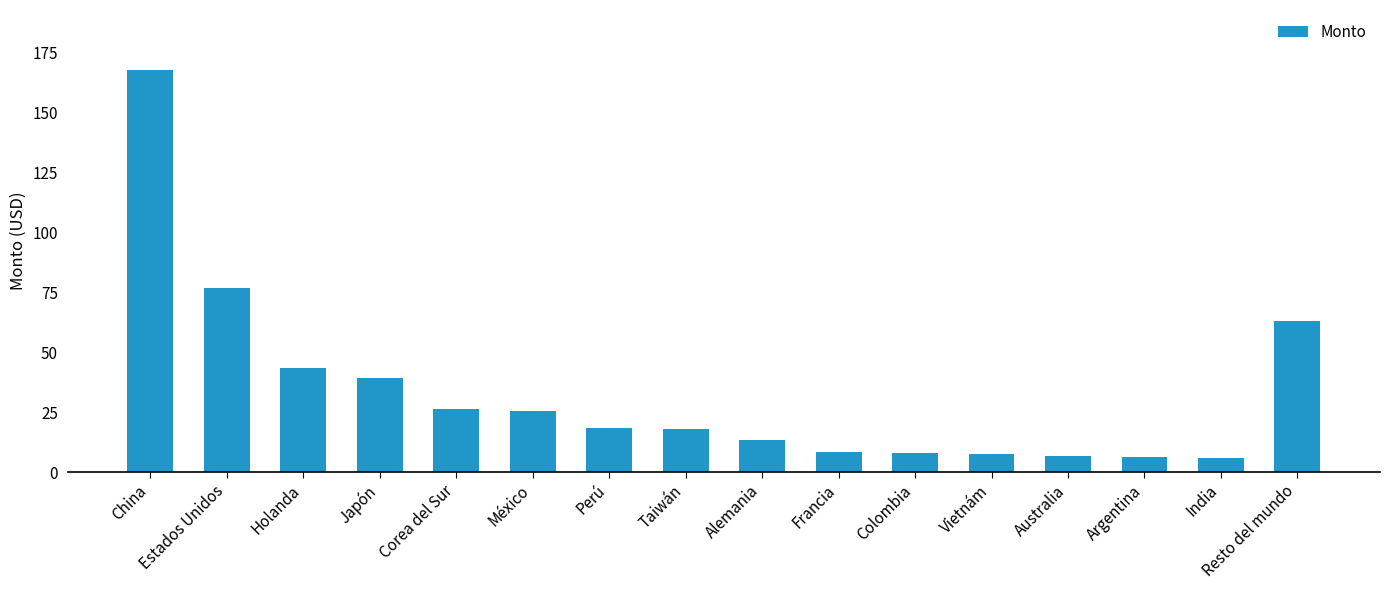

The value at Estados Unidos is 122.9. True or false?

False